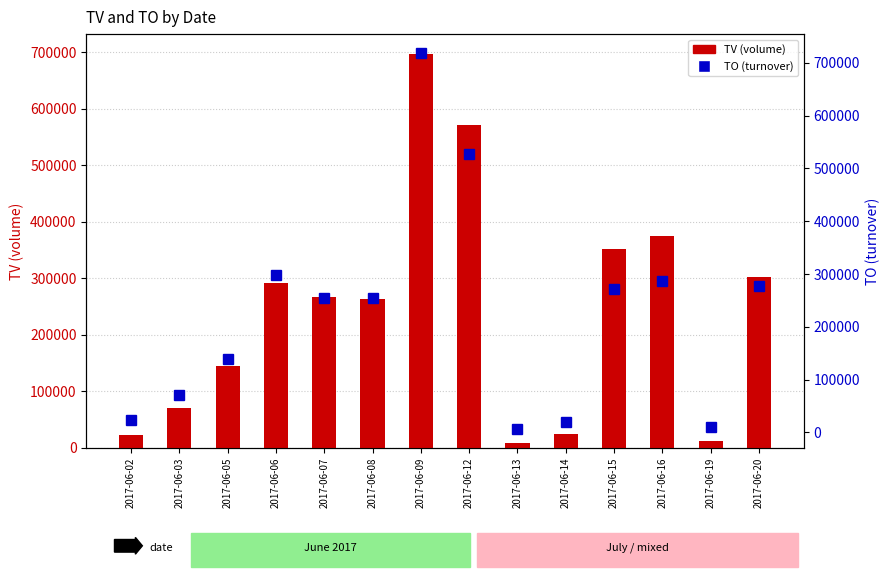

What is the maximum value for TV (volume)?

697000